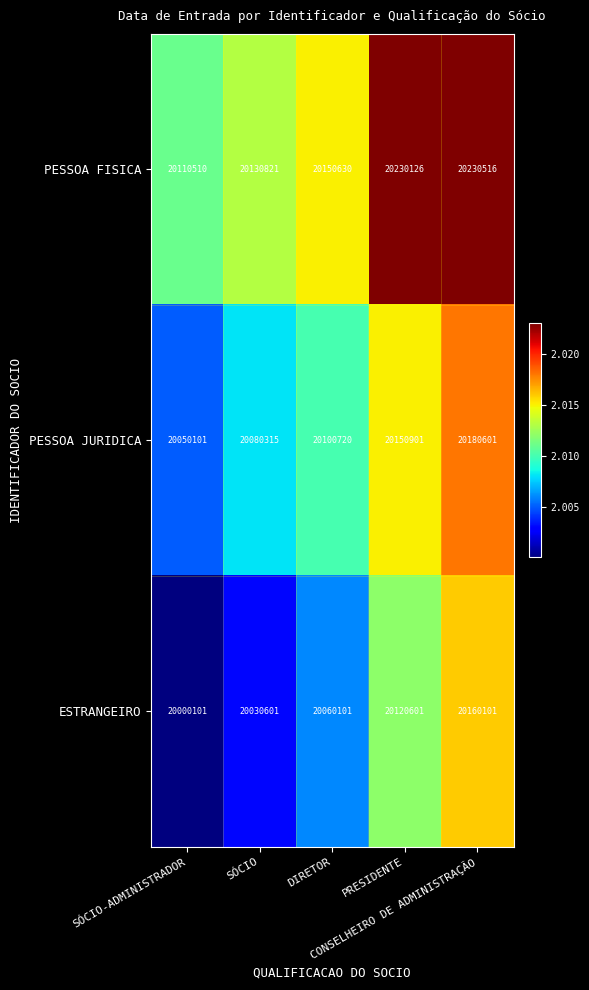

What is the smallest value displayed?

20000101